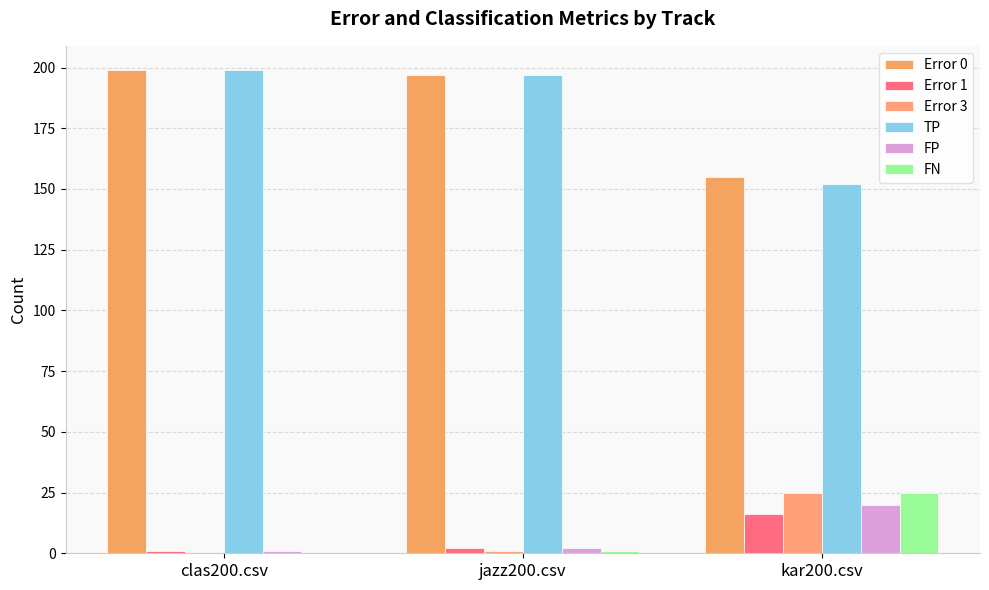

At which category is the sum across all series the highest?

clas200.csv